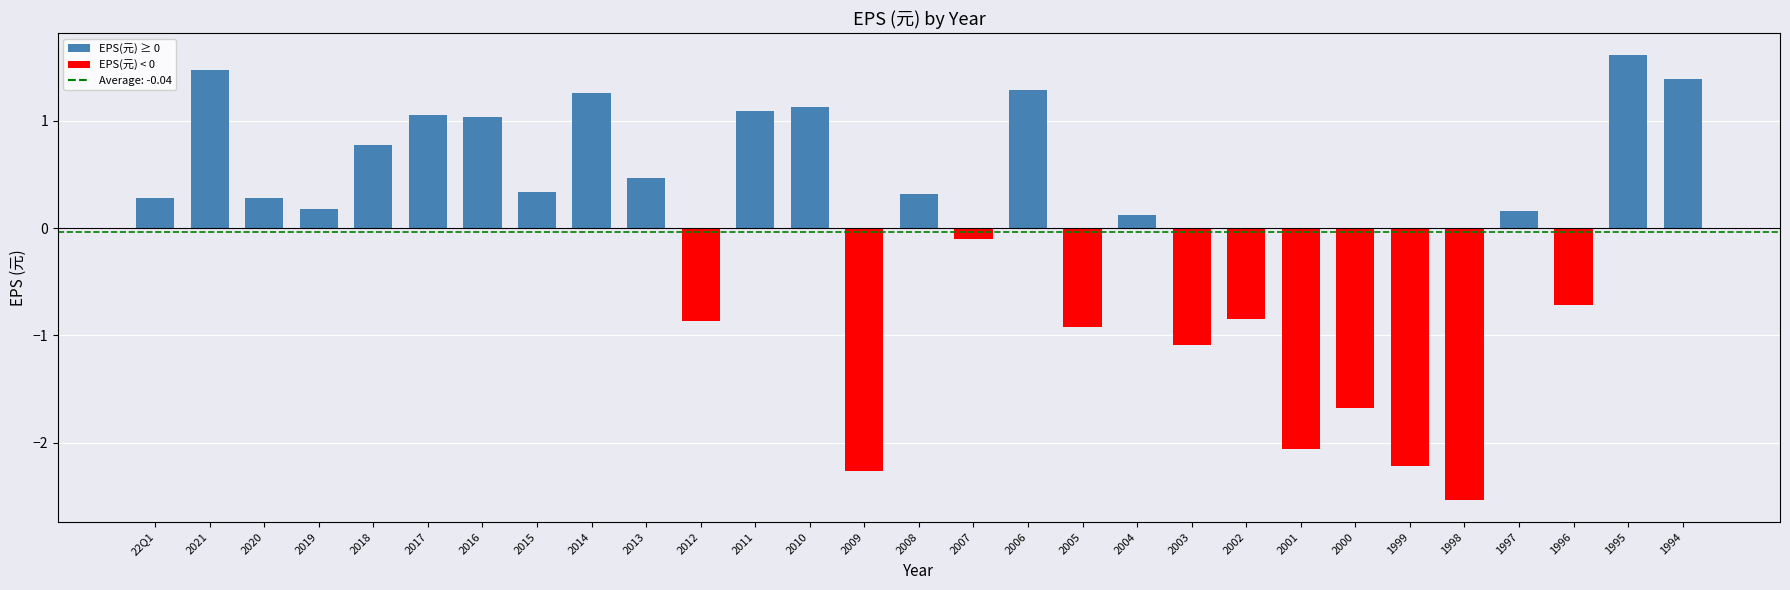

Where does the data first go above 0?

22Q1